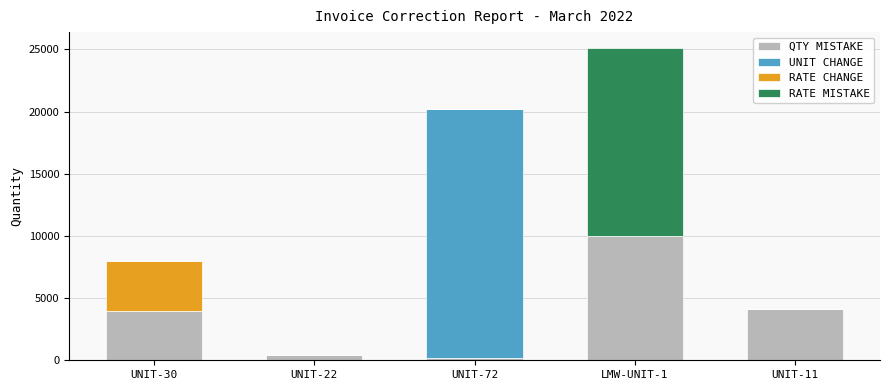

At which category is the sum across all series the highest?

LMW-UNIT-1